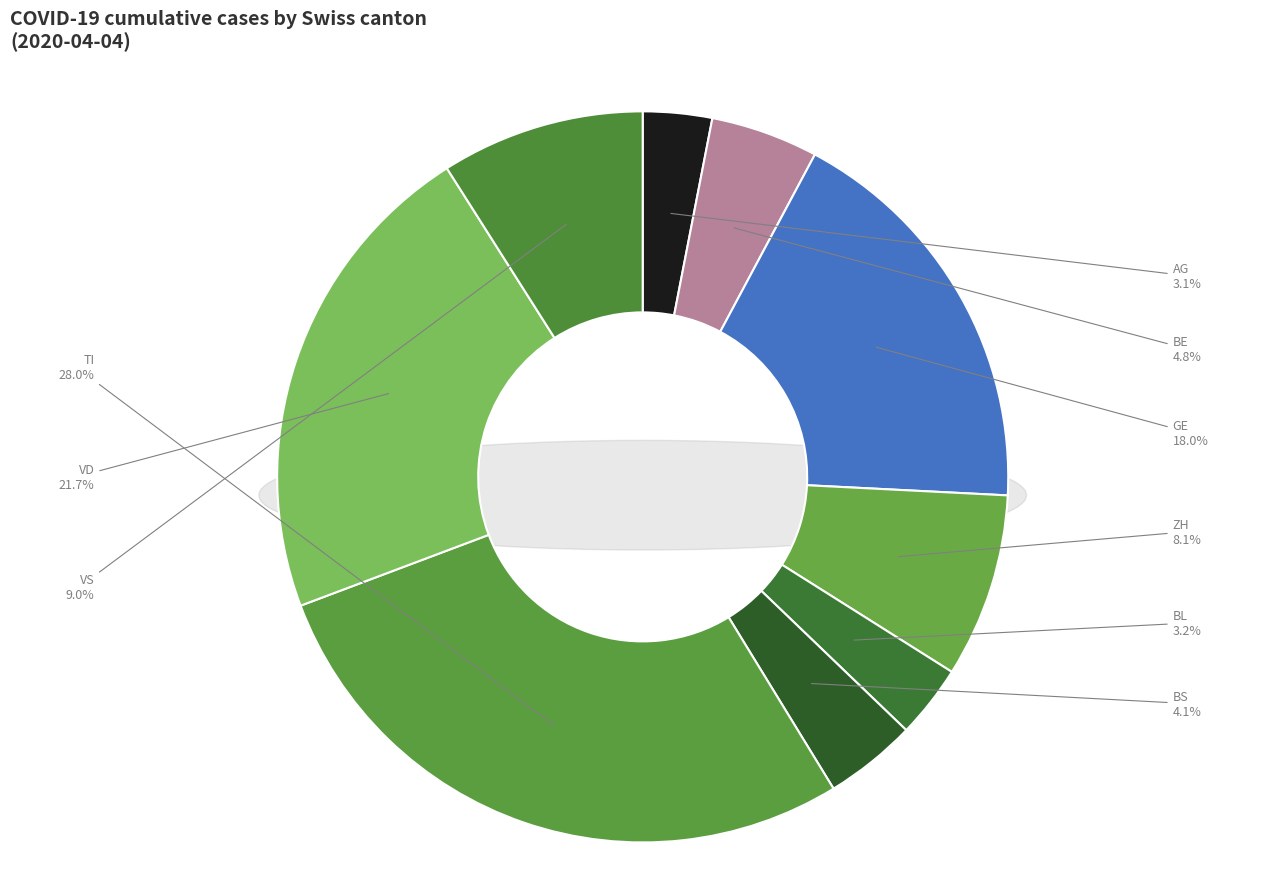

Is the sum of BE and GE greater than half?

No